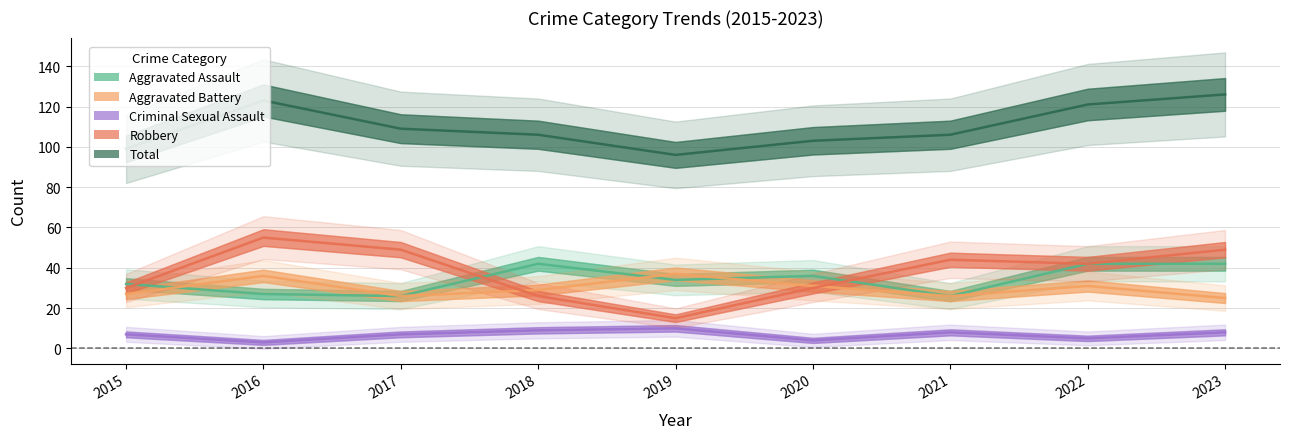

The Total series shows 164 at 2020. True or false?

False